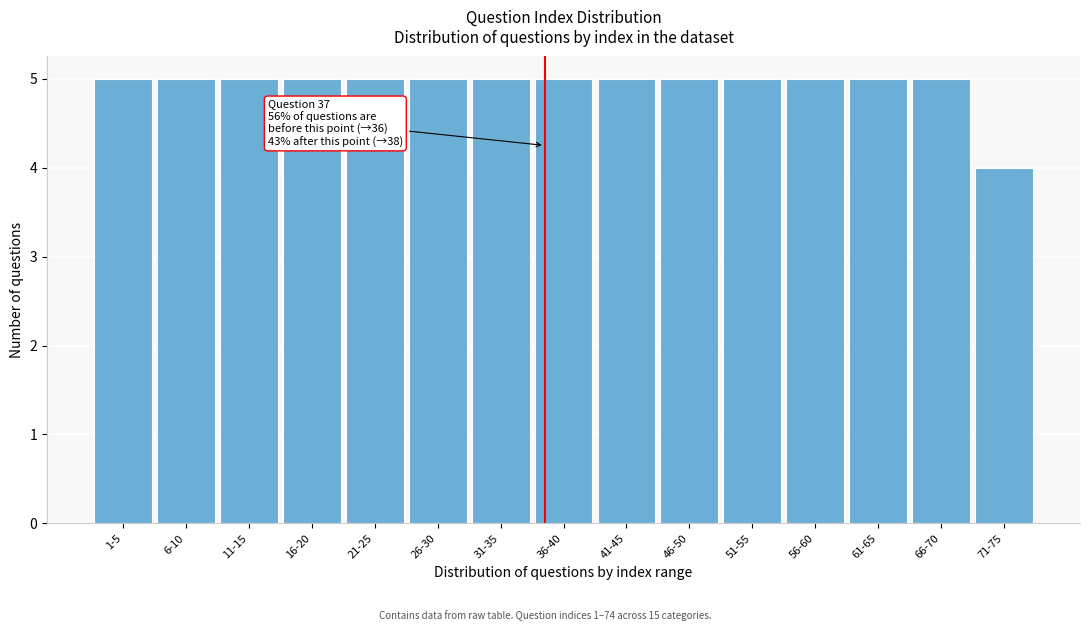

Reading right to left, transcribe all the data shown in this chart.

4	5	5	5	5	5	5	5	5	5	5	5	5	5	5